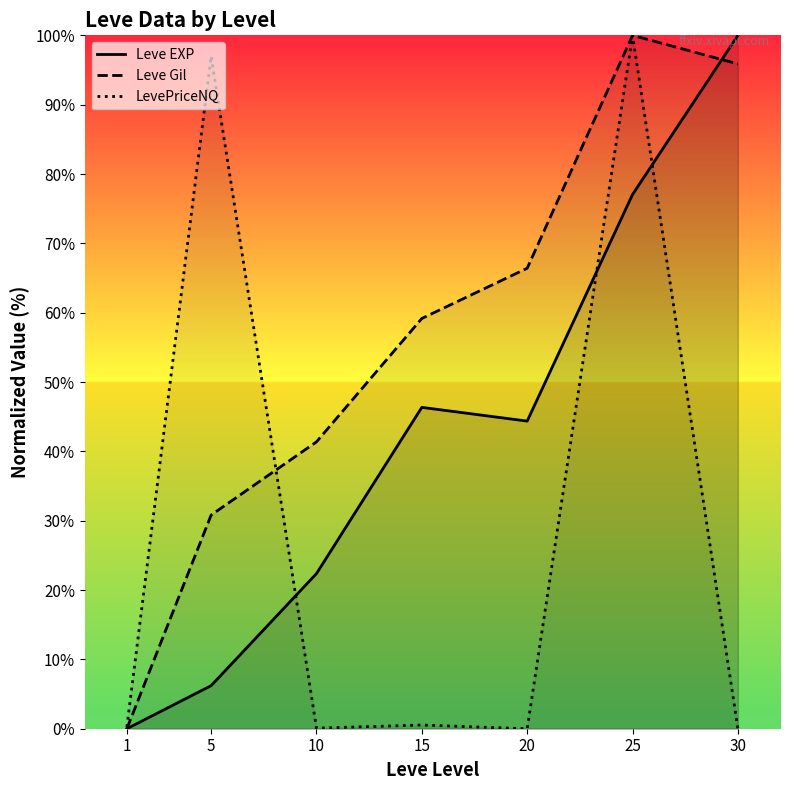

How many interior local valleys does the LevePriceNQ series have?

2